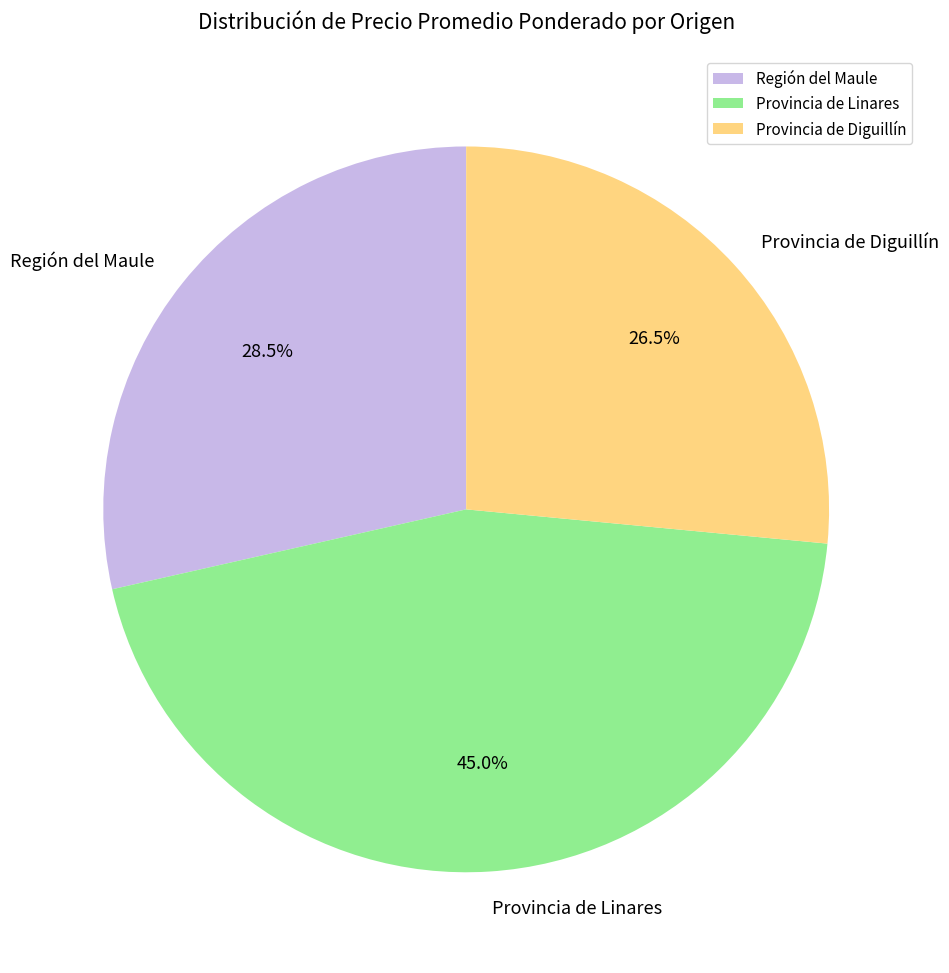

What percentage do Región del Maule and Provincia de Diguillín together represent?

55.0%